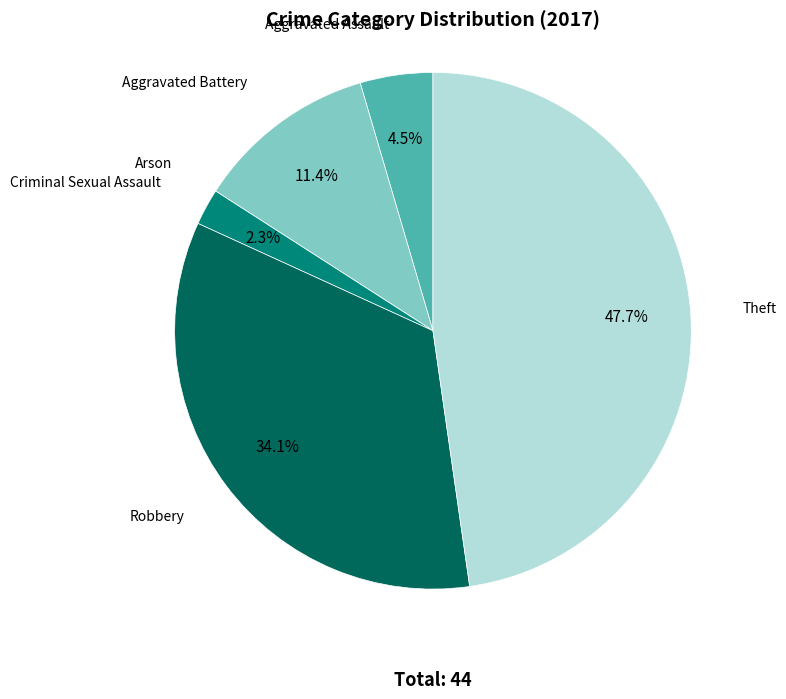

Is there a majority slice in this chart?

No